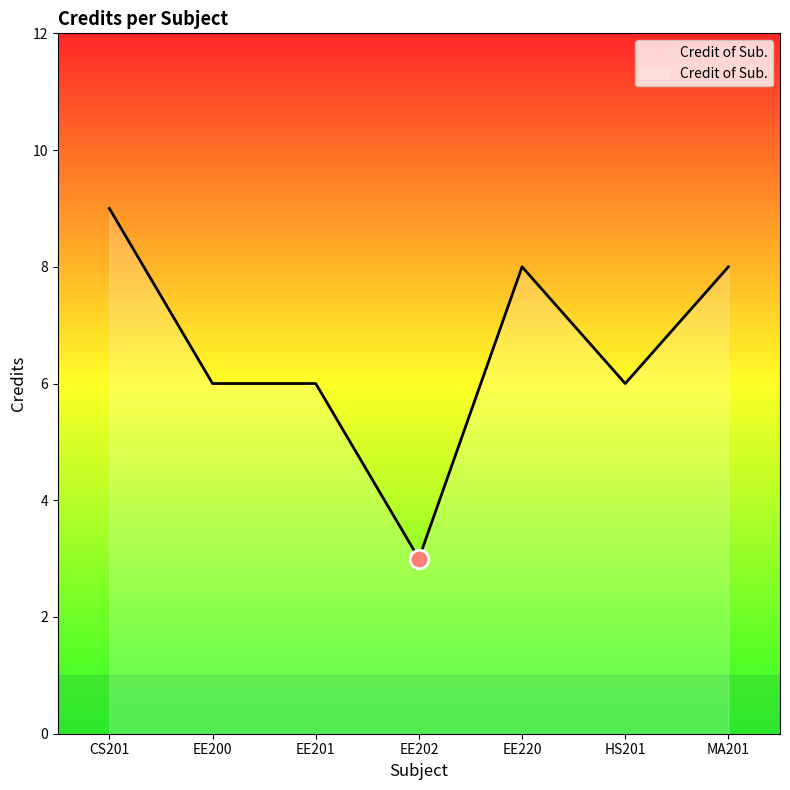

What is the change in value from EE202 to MA201?

+5